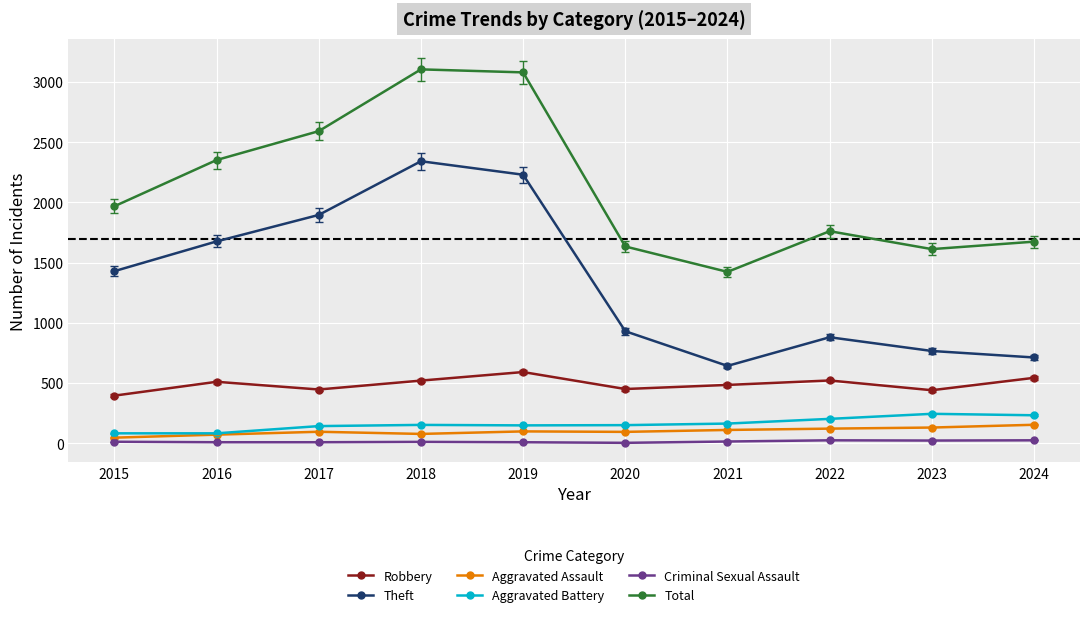

Which series has the largest total across all categories?

Total